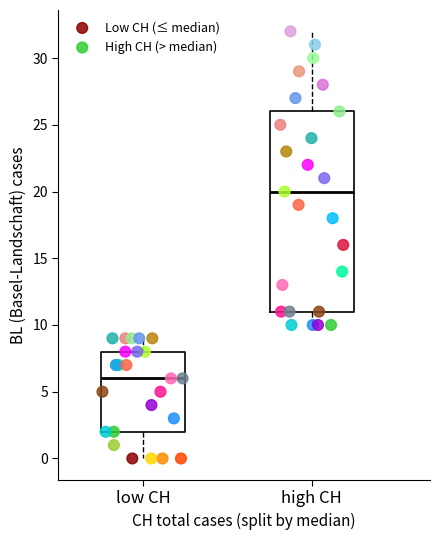

Which series contains the lowest Y value?

Low CH (≤ median)